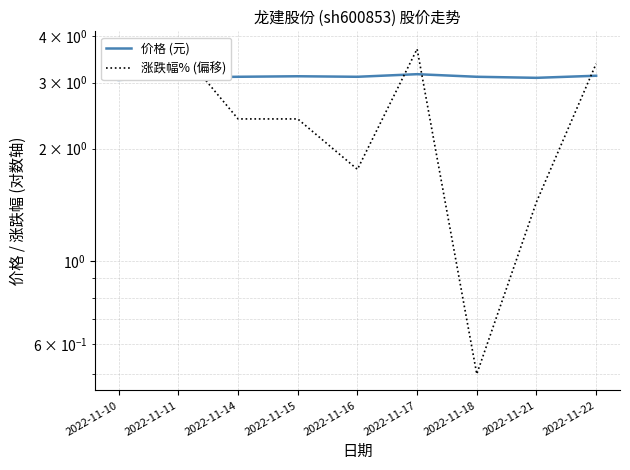

How many interior local valleys does the 价格 (元) series have?

2